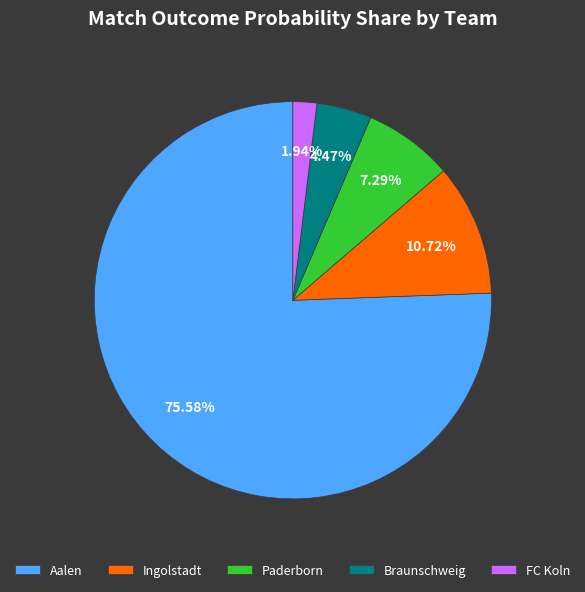

Is Ingolstadt the majority of the pie?

No